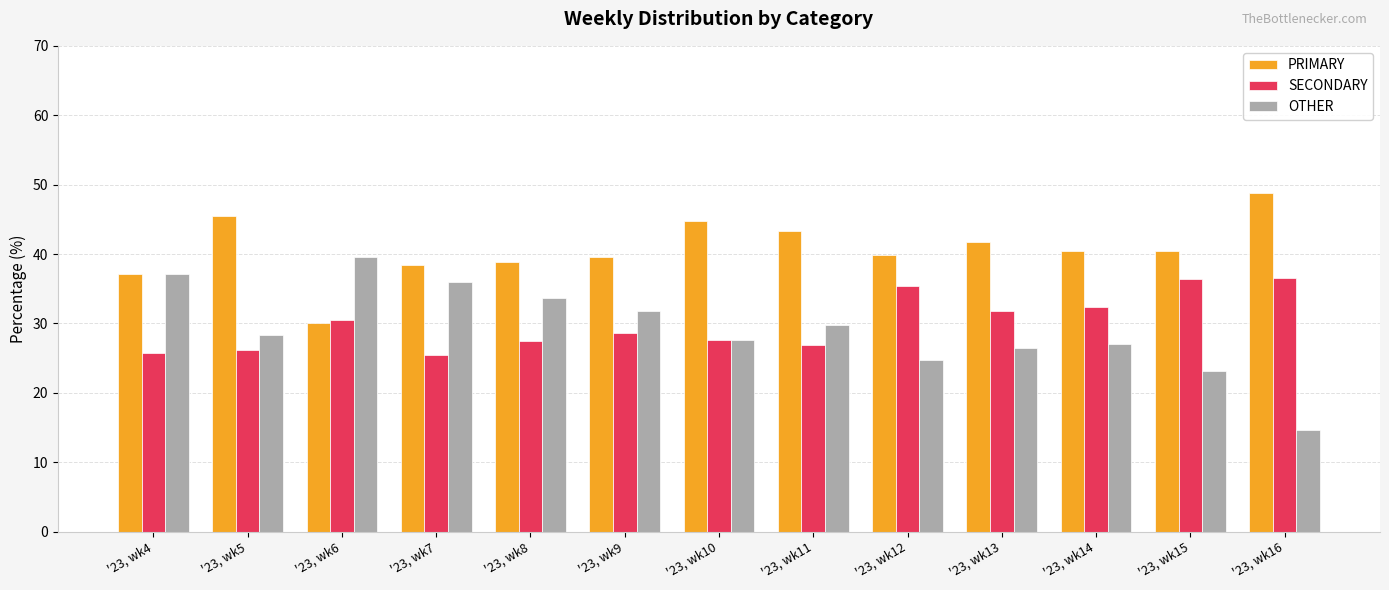

The PRIMARY series shows 58.4 at '23, wk9. True or false?

False